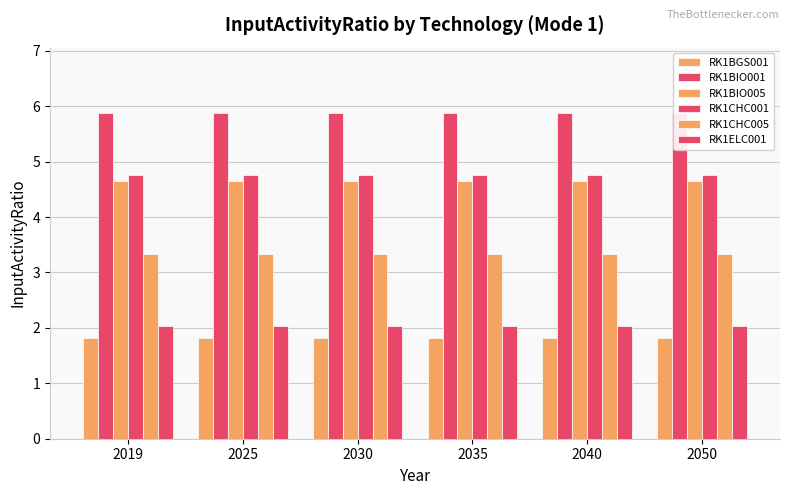

Which series changed the most between 2035 and 2050?

RK1BGS001